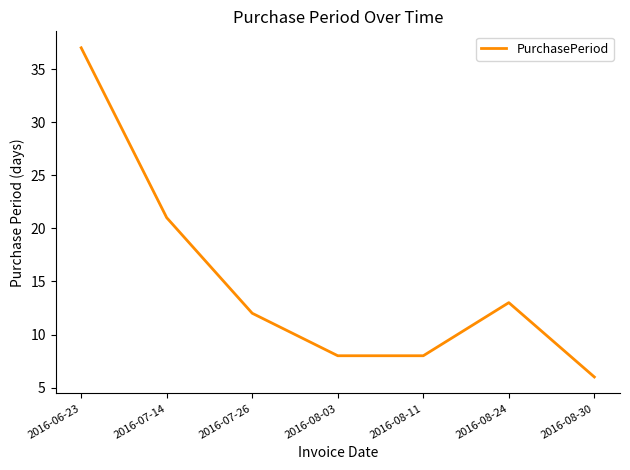

Does the chart have visible grid lines?

No